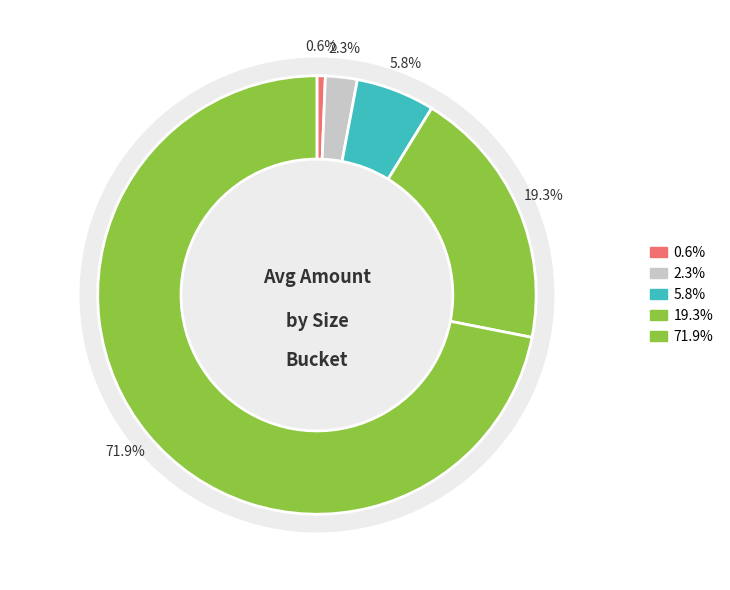

How much of the chart is everything except 150-350k?

94.2%